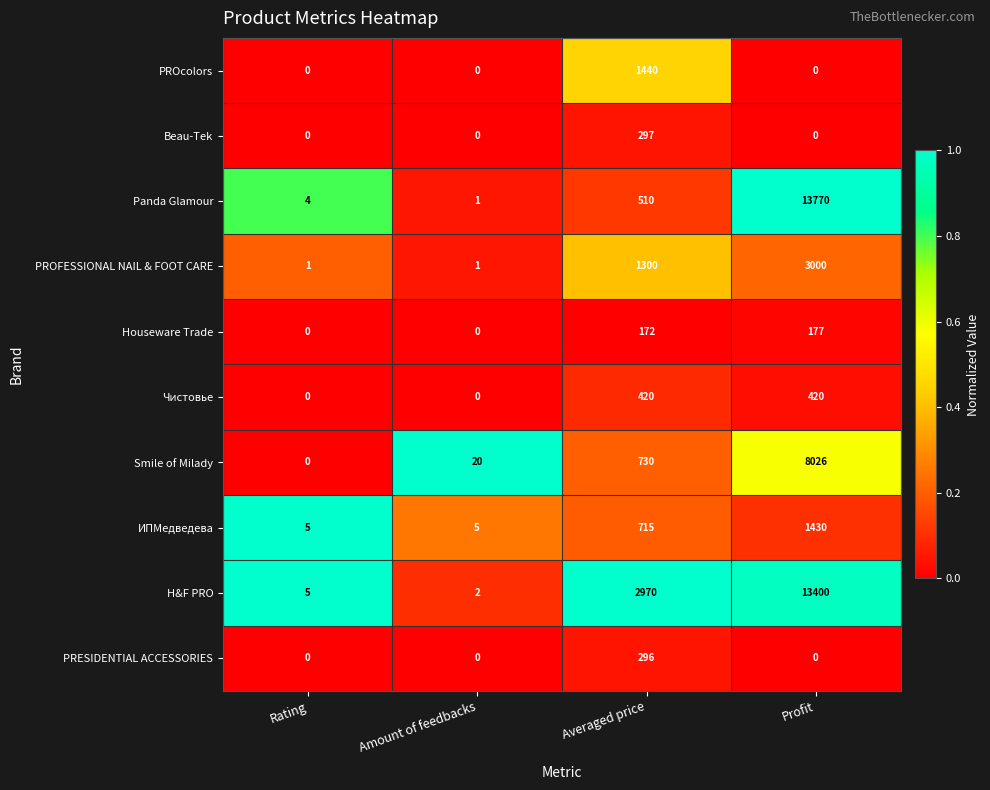

Rank the categories by Panda Glamour value from lowest to highest.

Amount of feedbacks, Rating, Averaged price, Profit